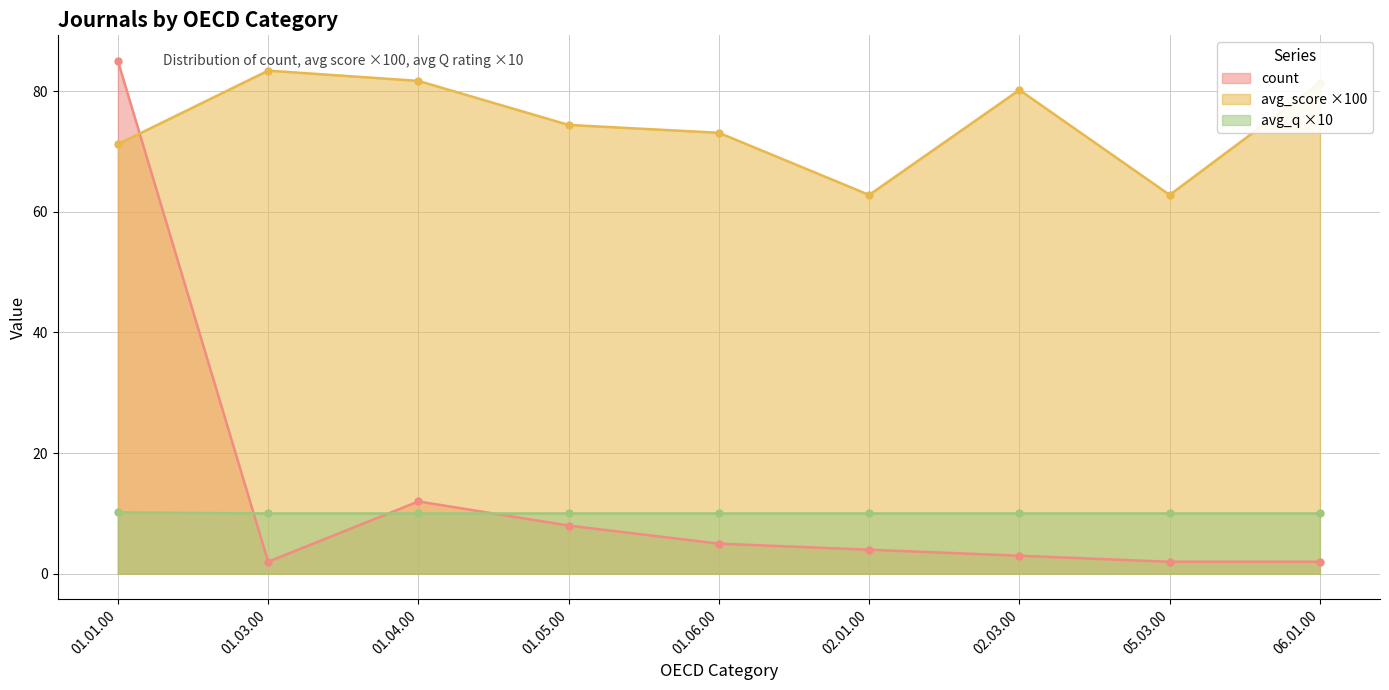

At which category is the sum across all series the highest?

01.01.00